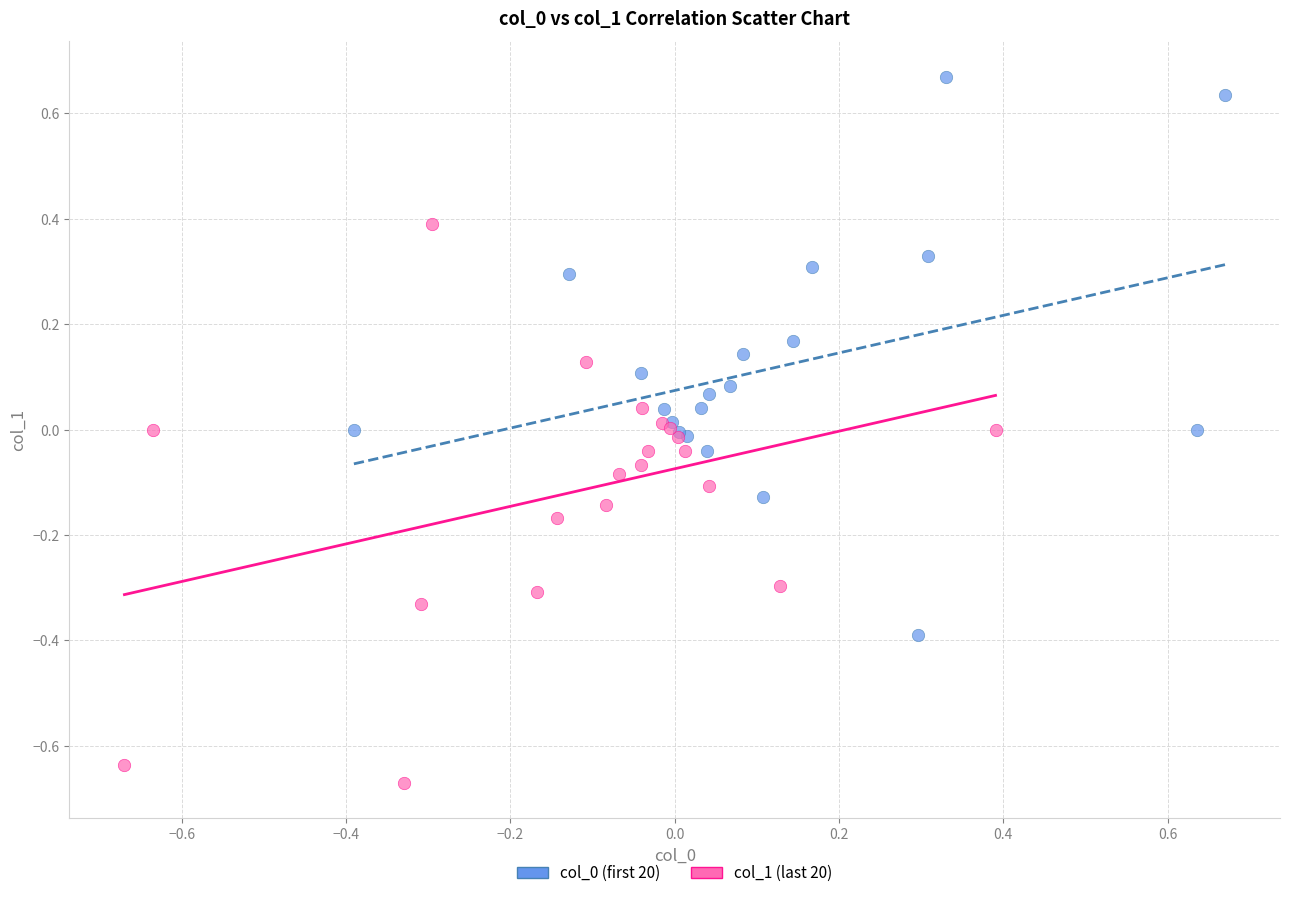

Which series reaches the minimum Y coordinate?

col_1 (last 20)